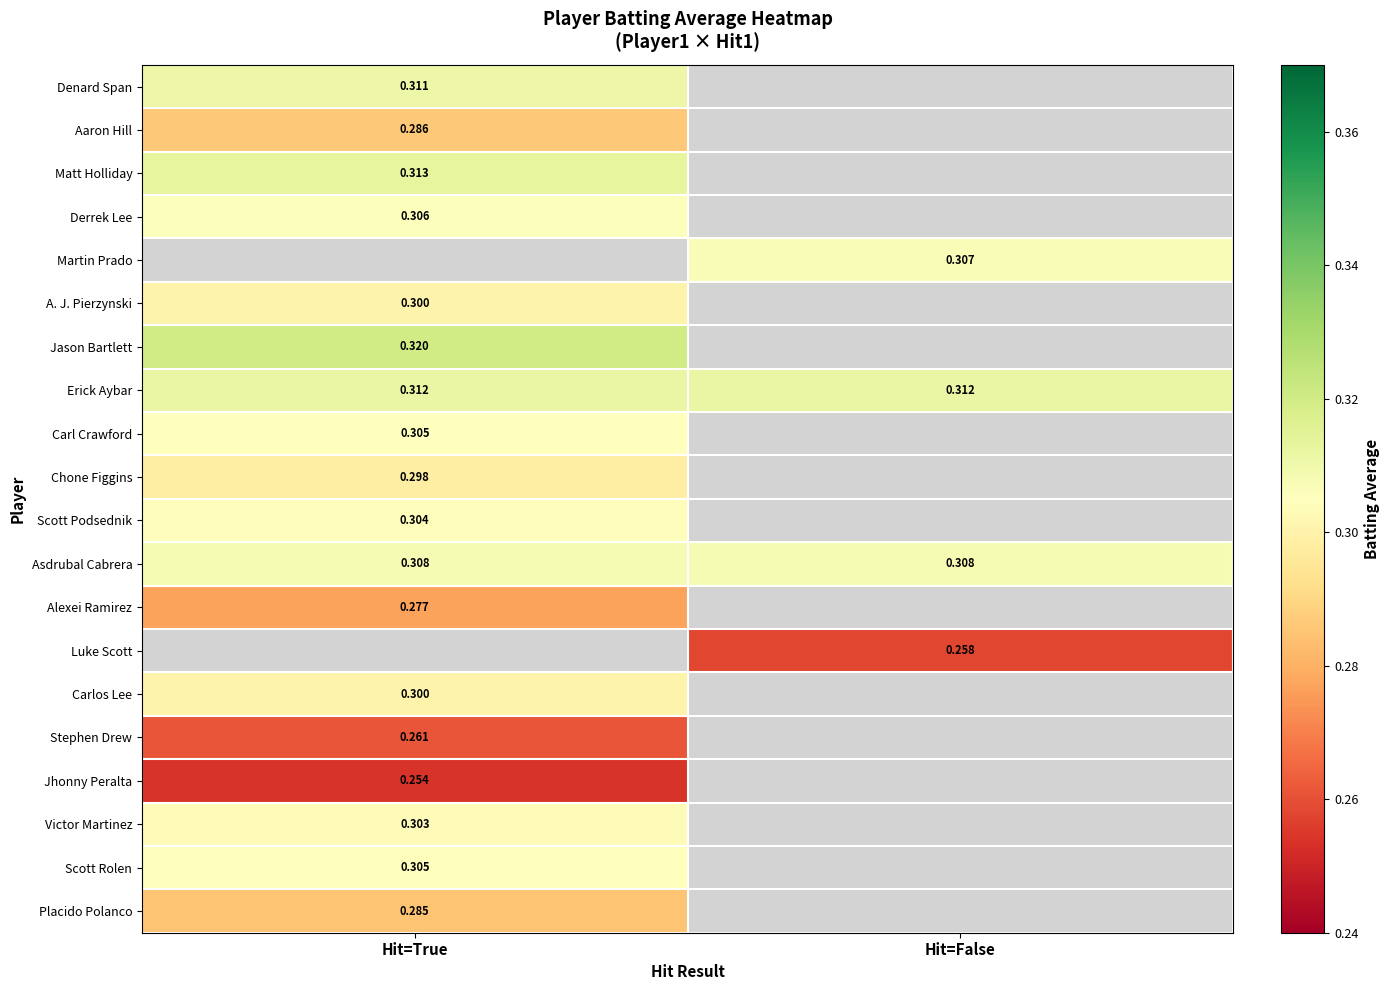

True or false: Derrek Lee has a value of 0.5 at Hit=True.

False